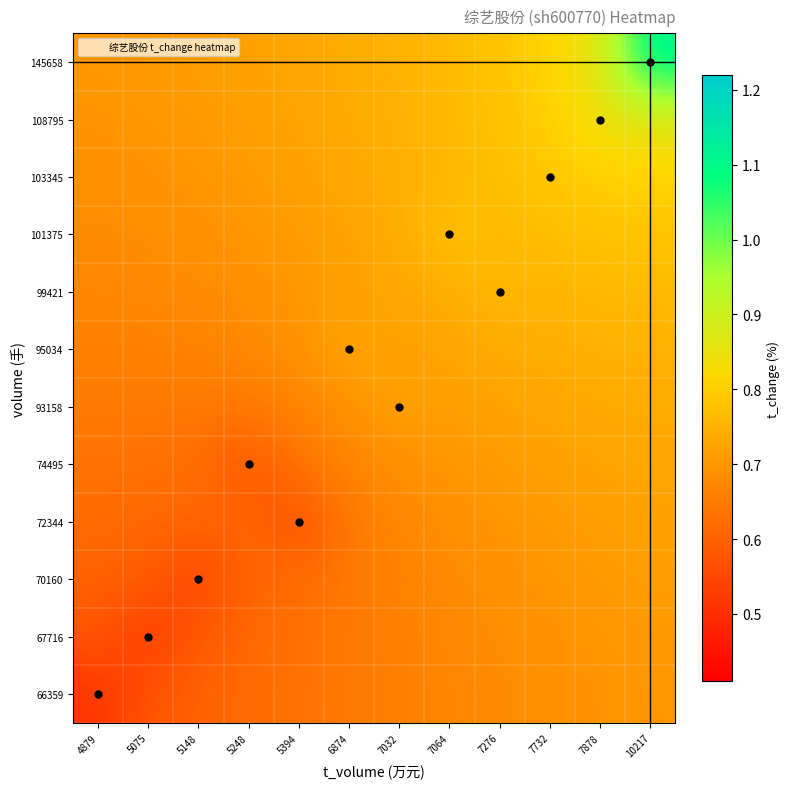

Rank the series at 7732 from lowest to highest value.

66359, 67716, 70160, 72344, 74495, 93158, 95034, 99421, 101375, 103345, 108795, 145658